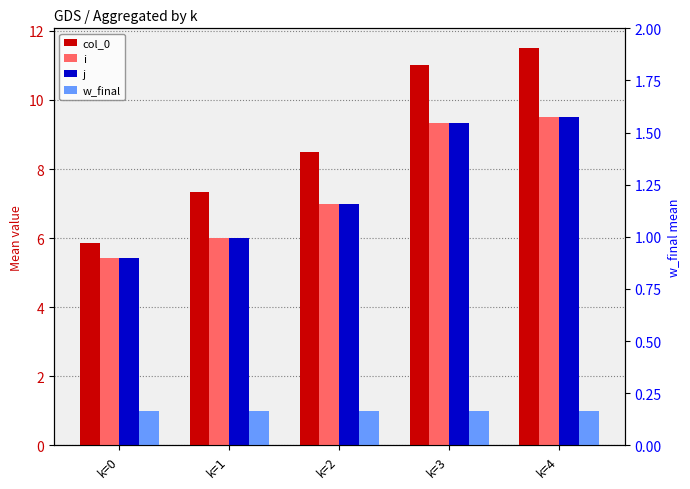

At k=2, list the series in order from largest to smallest.

col_0, i, j, w_final